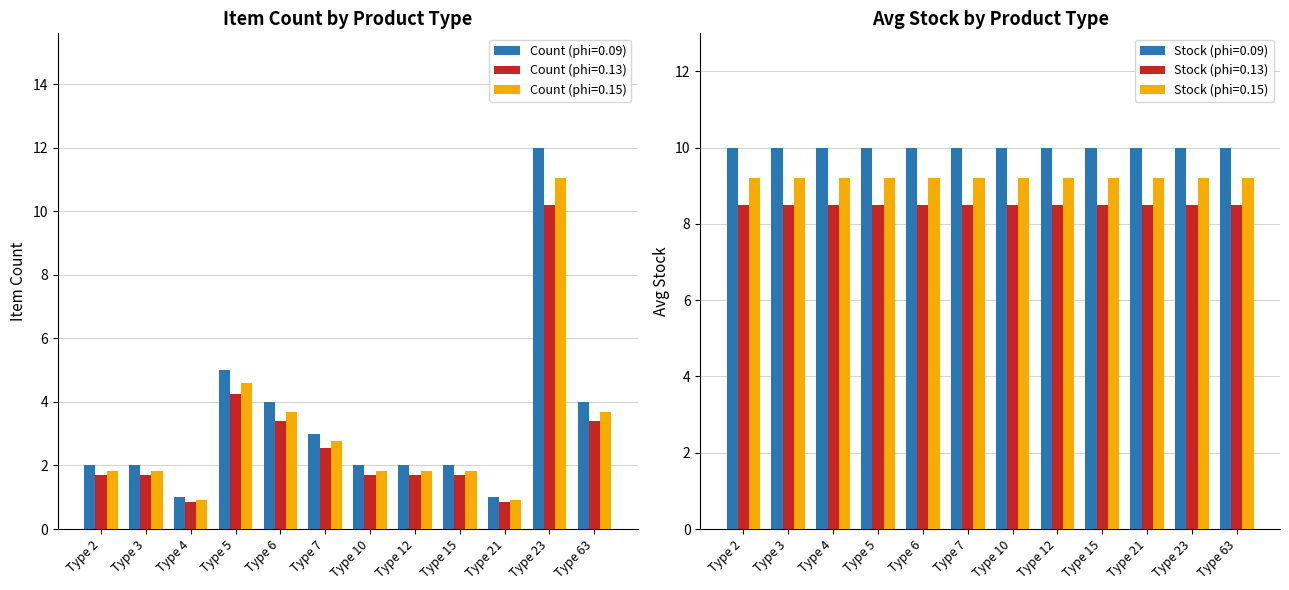

Which series changed the most between 3 and 12?

Count